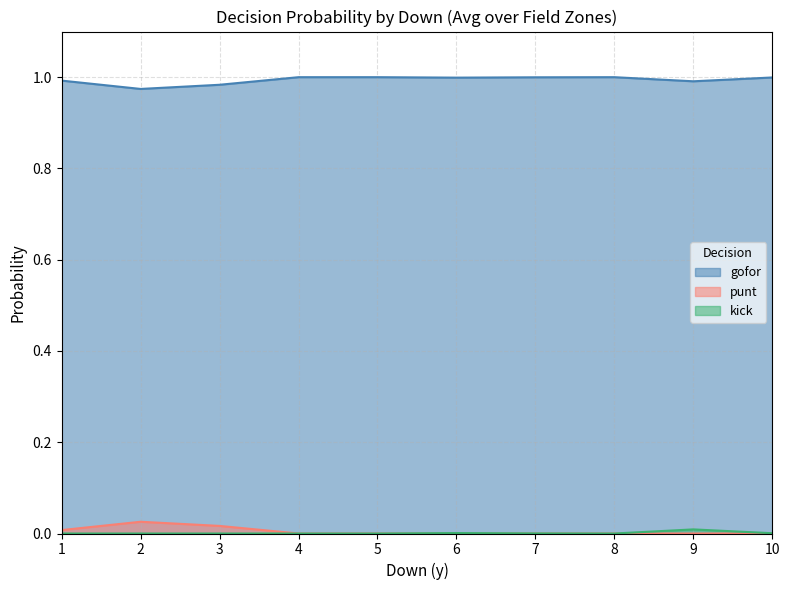

What are all the series names shown in the legend?

gofor, punt, kick